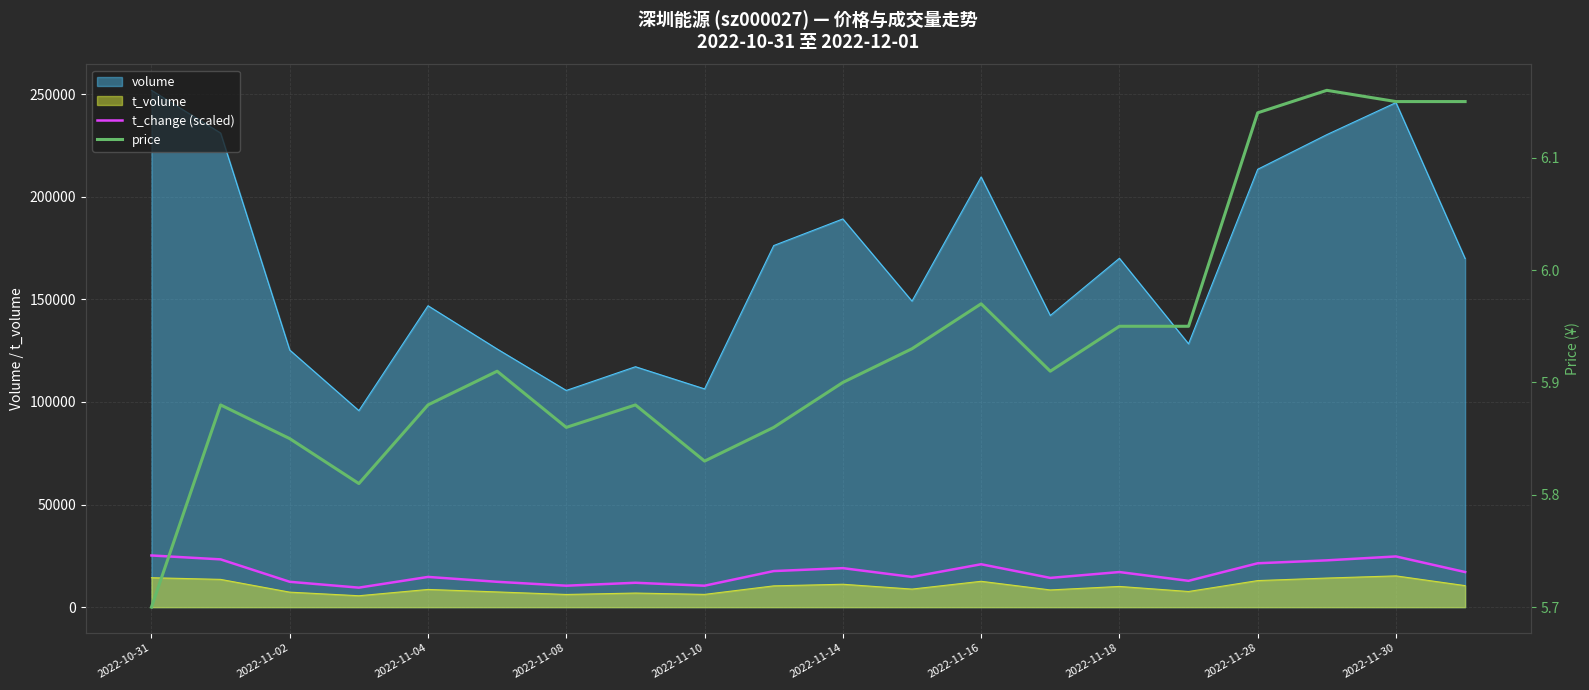

Count the number of categories in the chart.

20